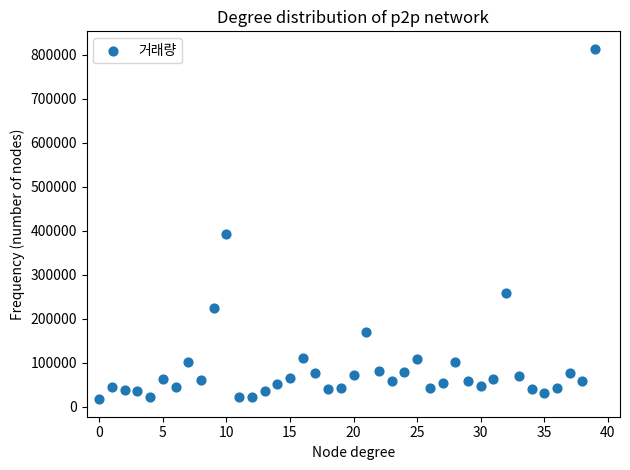

What is the range of Y values (max minus min)?

796866